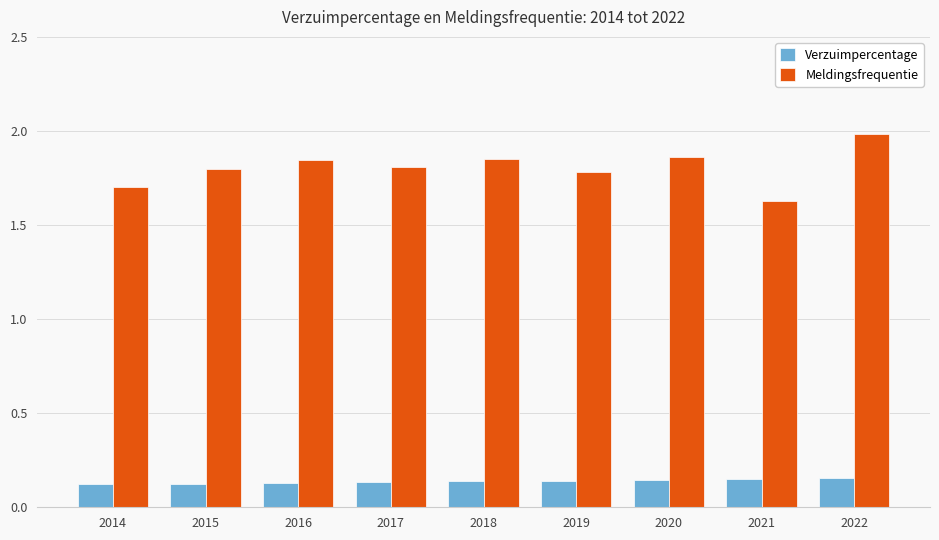

What is the maximum value shown in the chart?

2.0